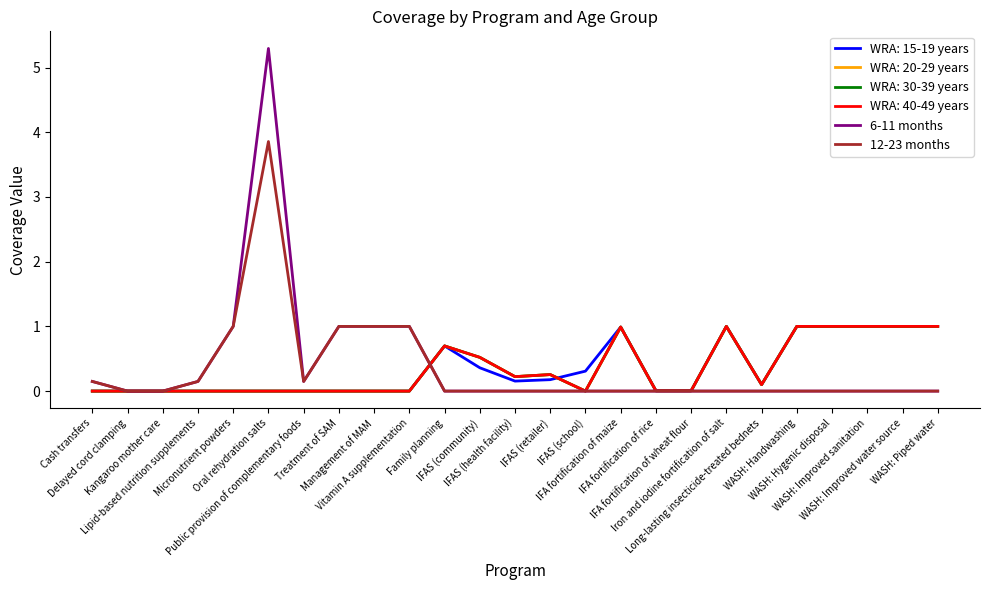

True or false: 12-23 months and 6-11 months cross at least once.

False